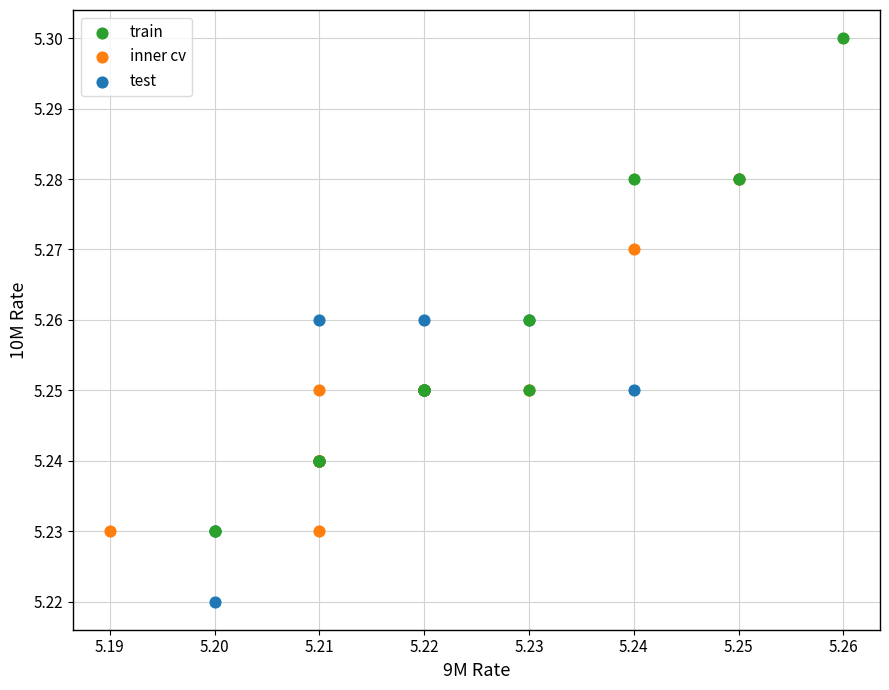

Which series contains the lowest Y value?

test